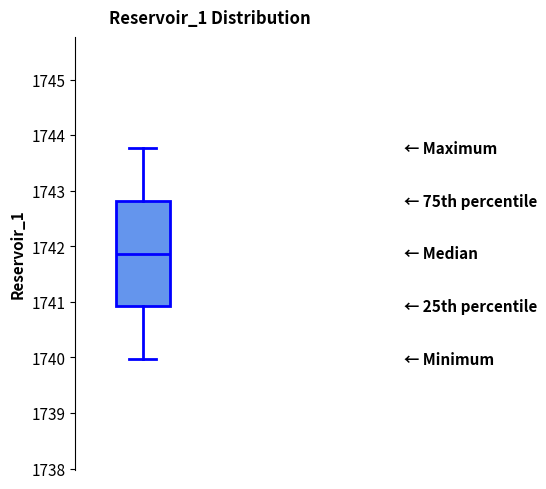

Transcribe this box plot: give where the median line is, the range the box spans, and where the two whiskers end, as read against the y-axis. The values are not printed on the chart, so give them approximately, as read against the axis.

median 1741.9, box 1740.9 to 1742.8, whiskers 1740.0 to 1743.8